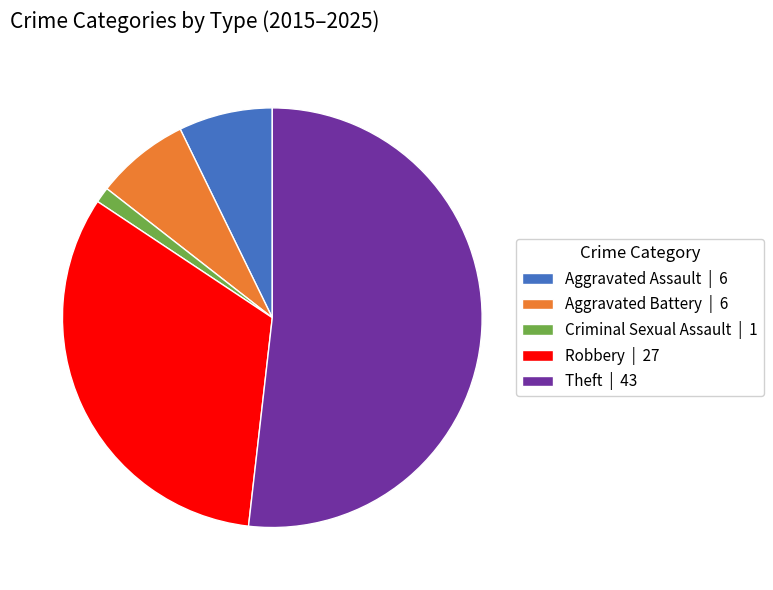

Between Robbery and Theft, which is larger?

Theft